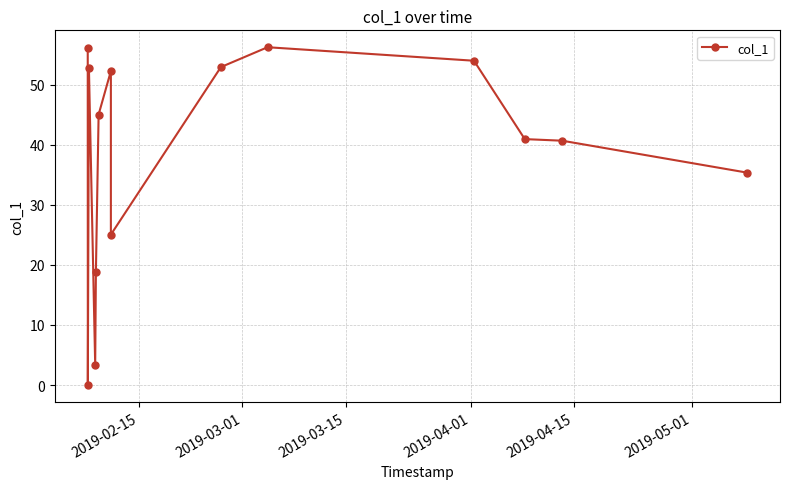

What is the value of the 1st point from the left?

56.0